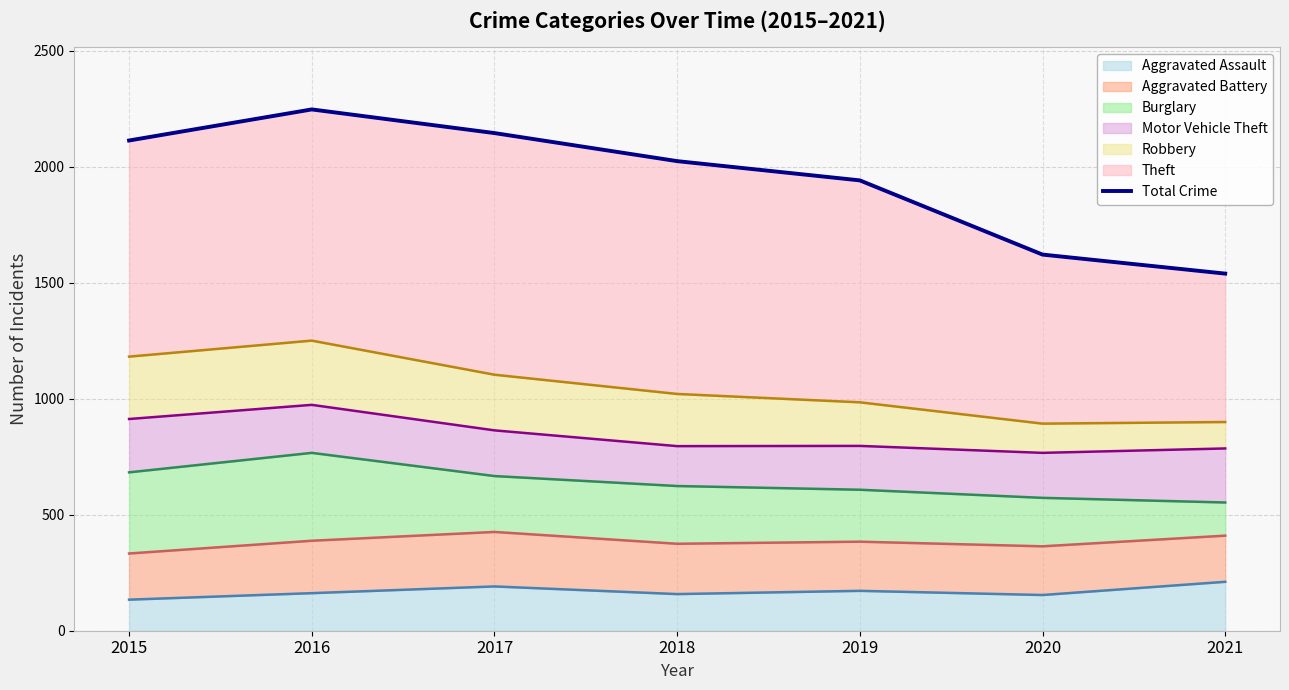

Reading left to right, transcribe all the data shown in this chart.

2015=2114	2016=2248	2017=2146	2018=2025	2019=1942	2020=1622	2021=1540